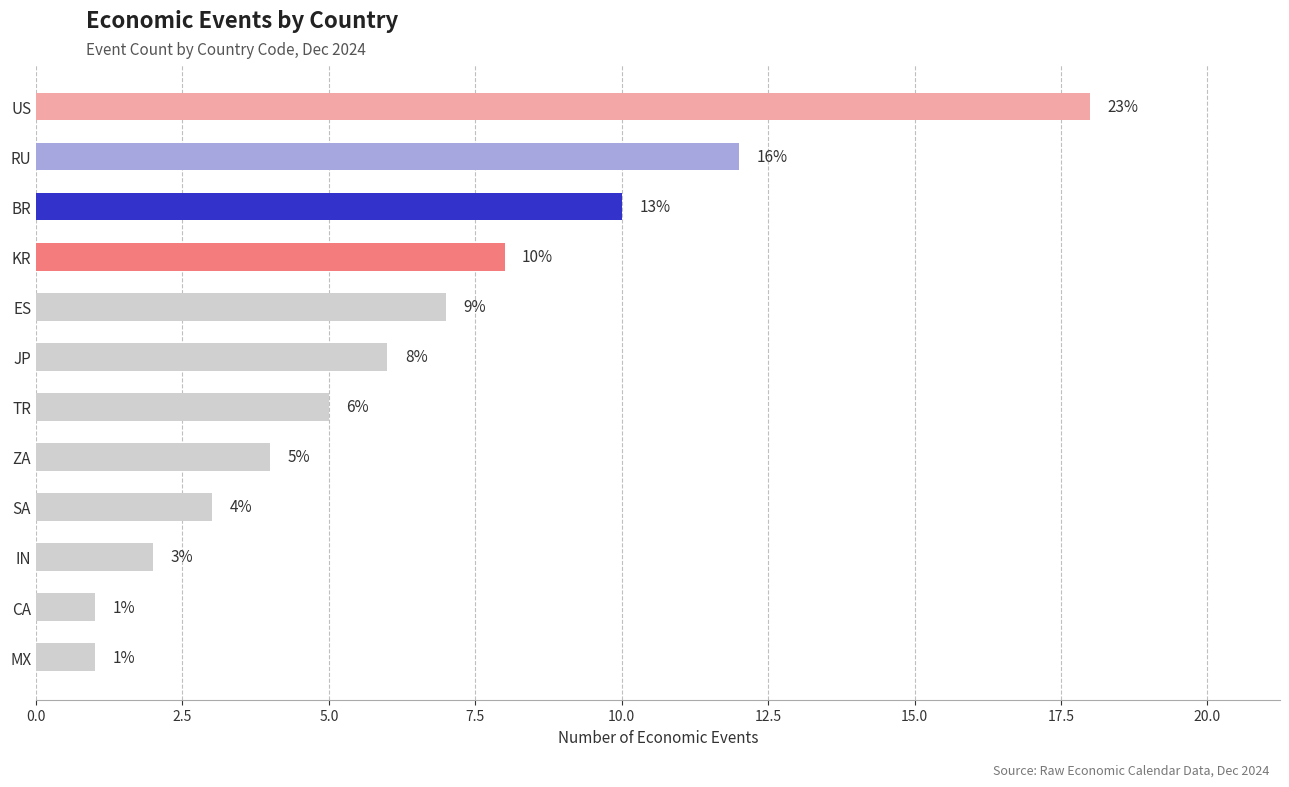

Which has a higher value, BR or ES?

BR